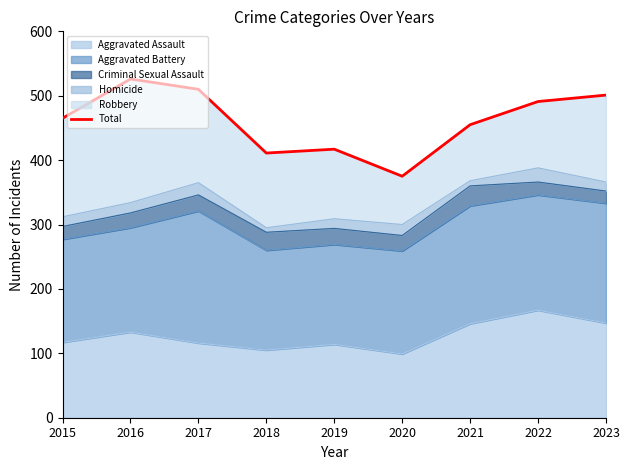

What is the smallest value displayed?

375